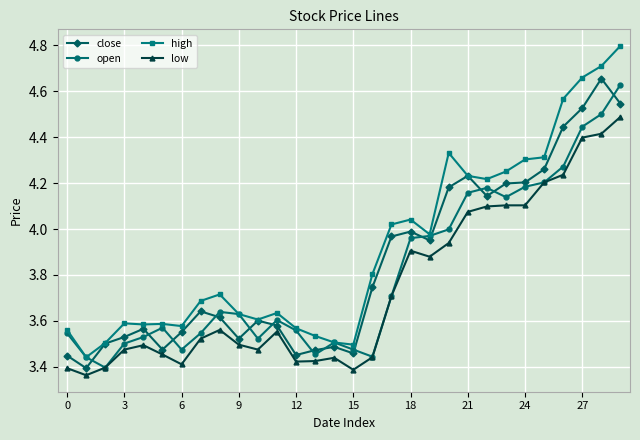

List the series in order of their peak value, lowest first.

low, open, close, high